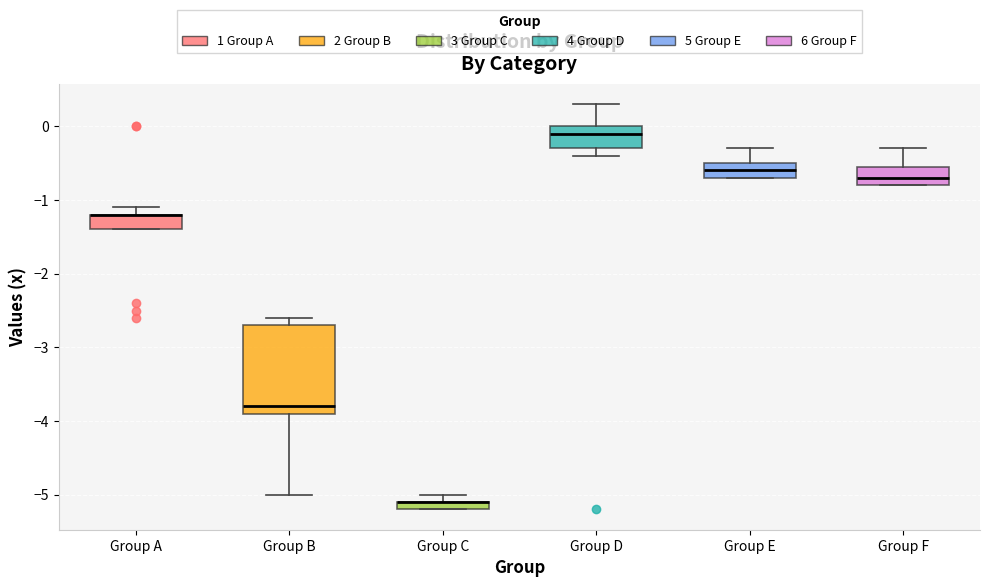

Where is the lower edge of the box for Group E on the y-axis? The values are not printed on the chart, so give them approximately, as read against the axis.

-0.7